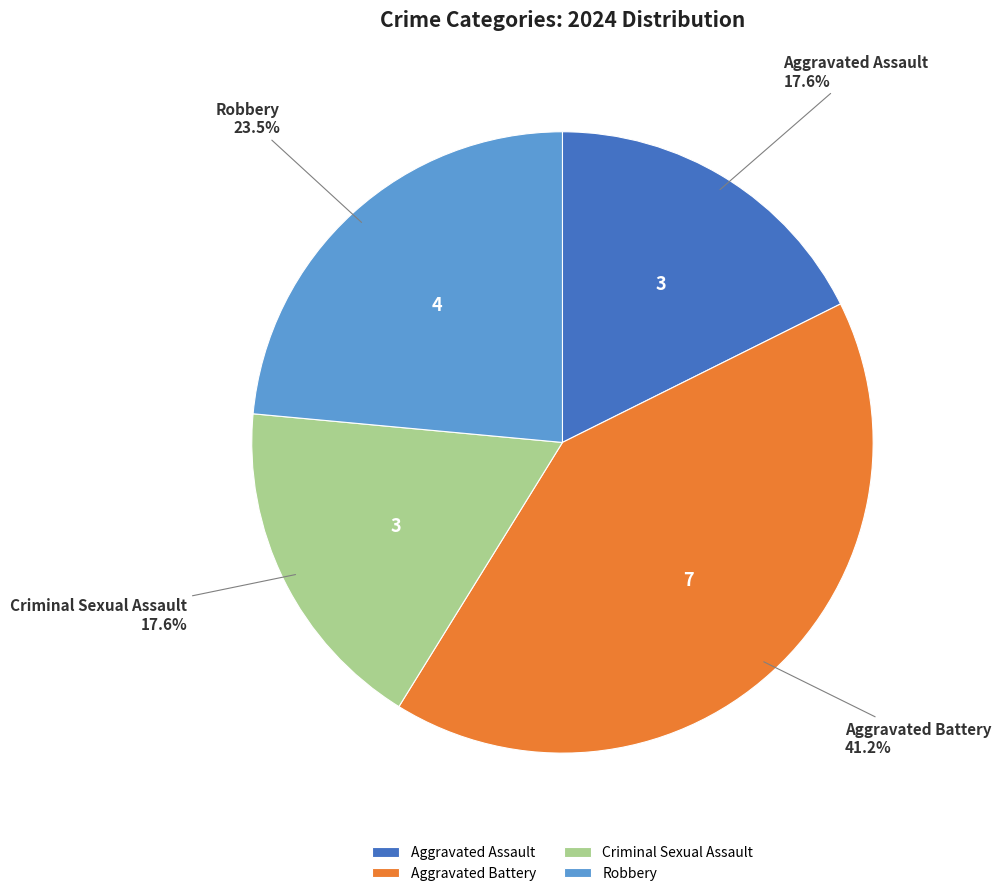

The Criminal Sexual Assault slice represents 18% of the pie. True or false?

True